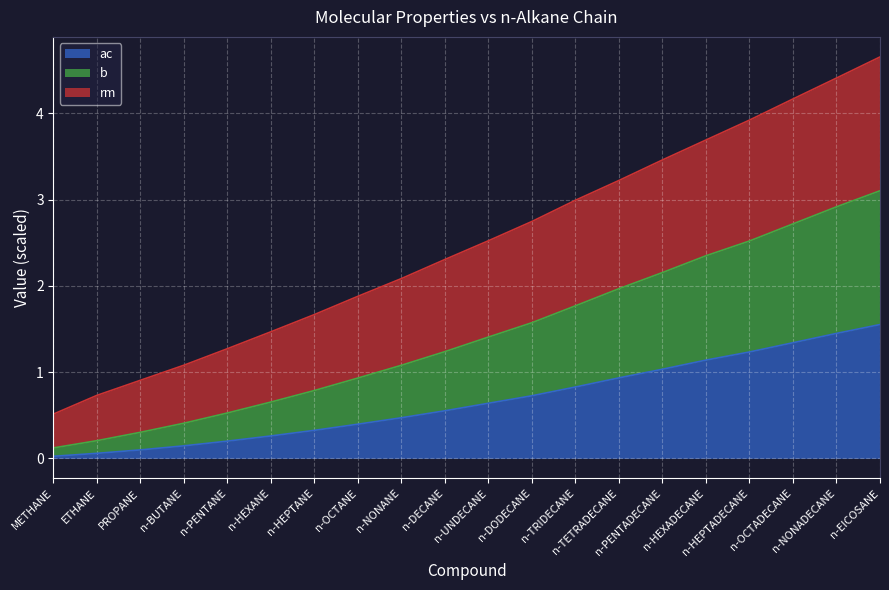

How many lines are shown in the chart?

3